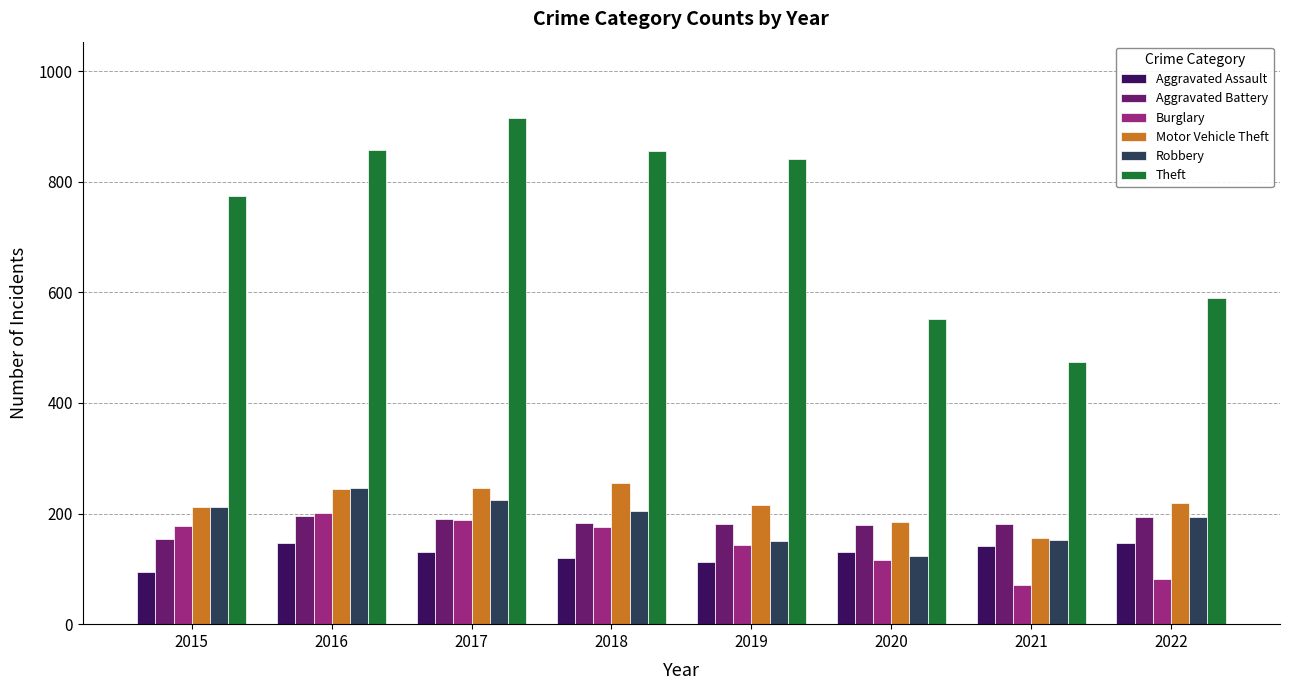

The value of Aggravated Assault at 2022 is 146. True or false?

True